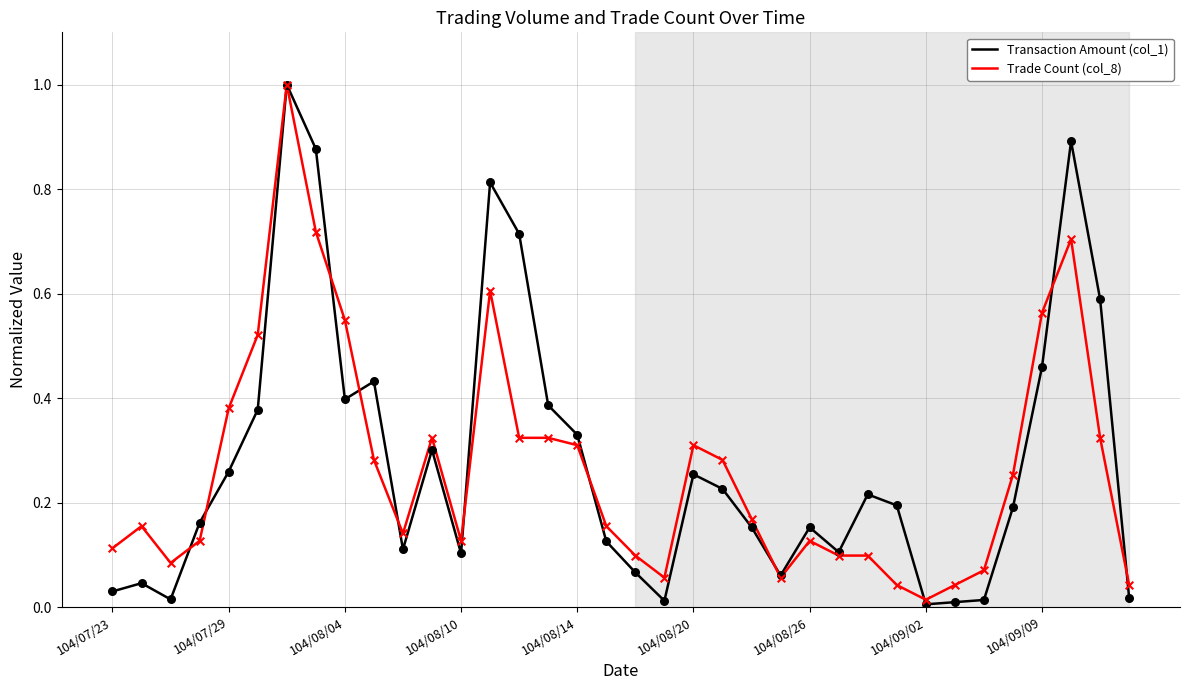

What is the highest value of the Trade Count (col_8) series?

1.0